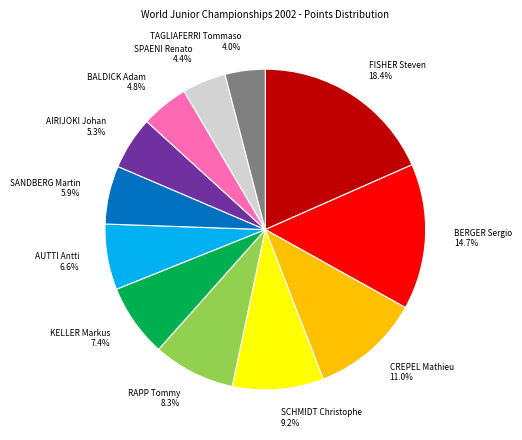

To the nearest percent, what portion does BALDICK Adam represent?

5%